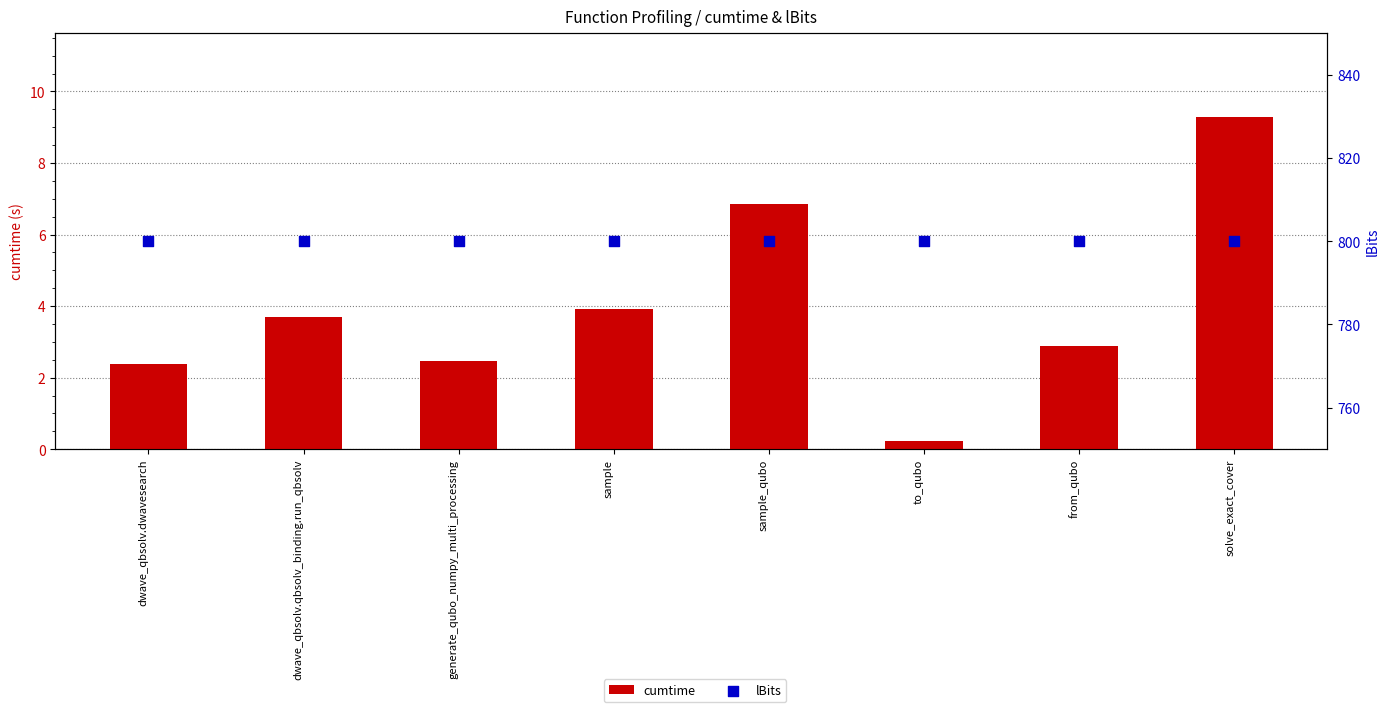

Which series has the largest total across all categories?

lBits